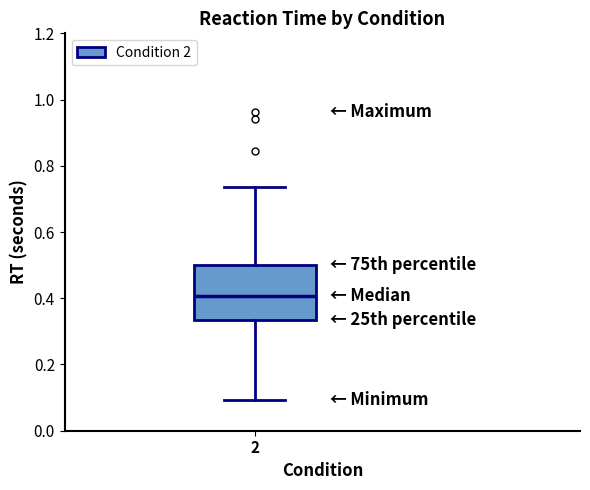

Read this box plot against the y-axis: the position of the median line, the range covered by the box, and the ends of both whiskers. The values are not printed on the chart, so give them approximately, as read against the axis.

median 0.40, box 0.34 to 0.50, whiskers 0.10 to 0.74